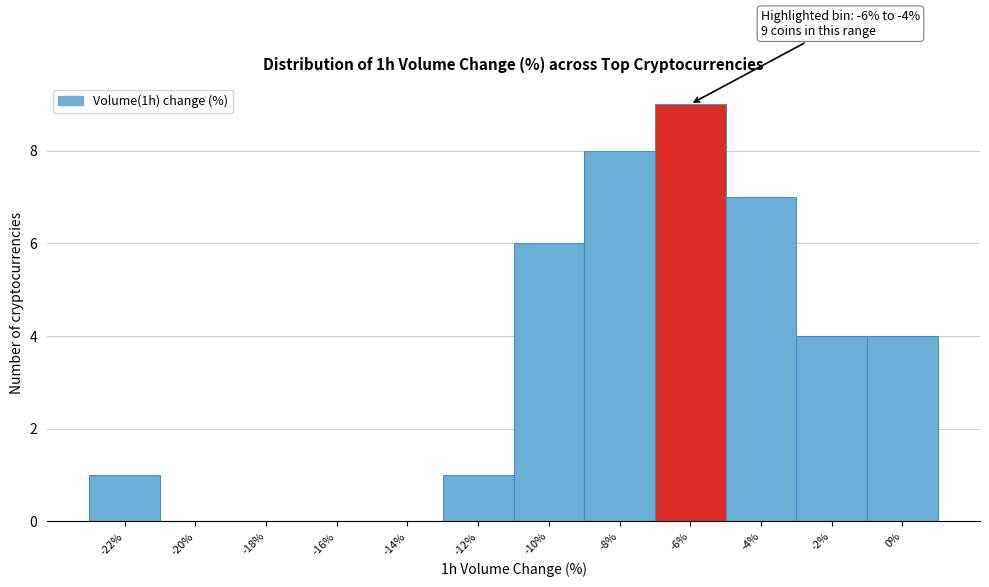

Reading right to left, extract all data points from this chart.

0%=4	-2%=4	-4%=7	-6%=9	-8%=8	-10%=6	-12%=1	-14%=0	-16%=0	-18%=0	-20%=0	-22%=1